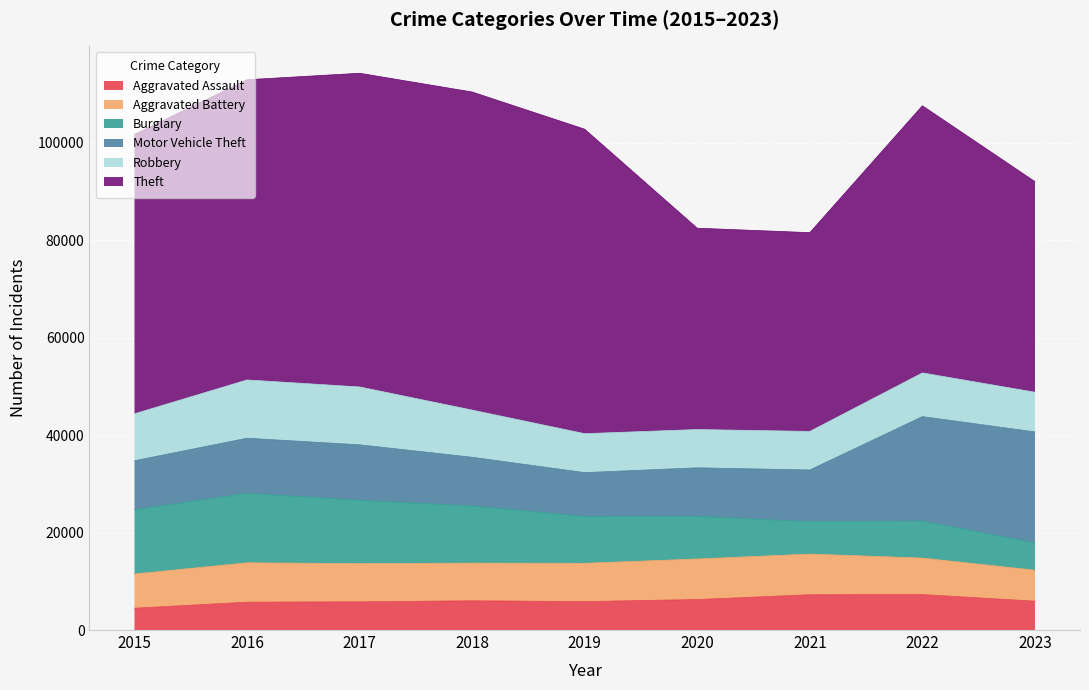

How many values in the Motor Vehicle Theft series exceed 10603?

4